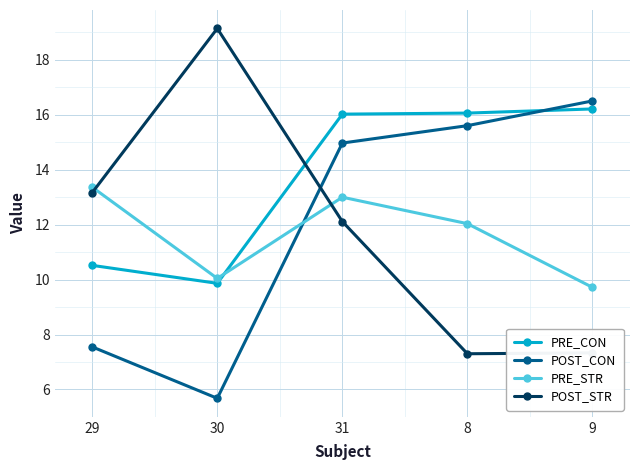

How many interior local peaks does the PRE_STR series have?

1